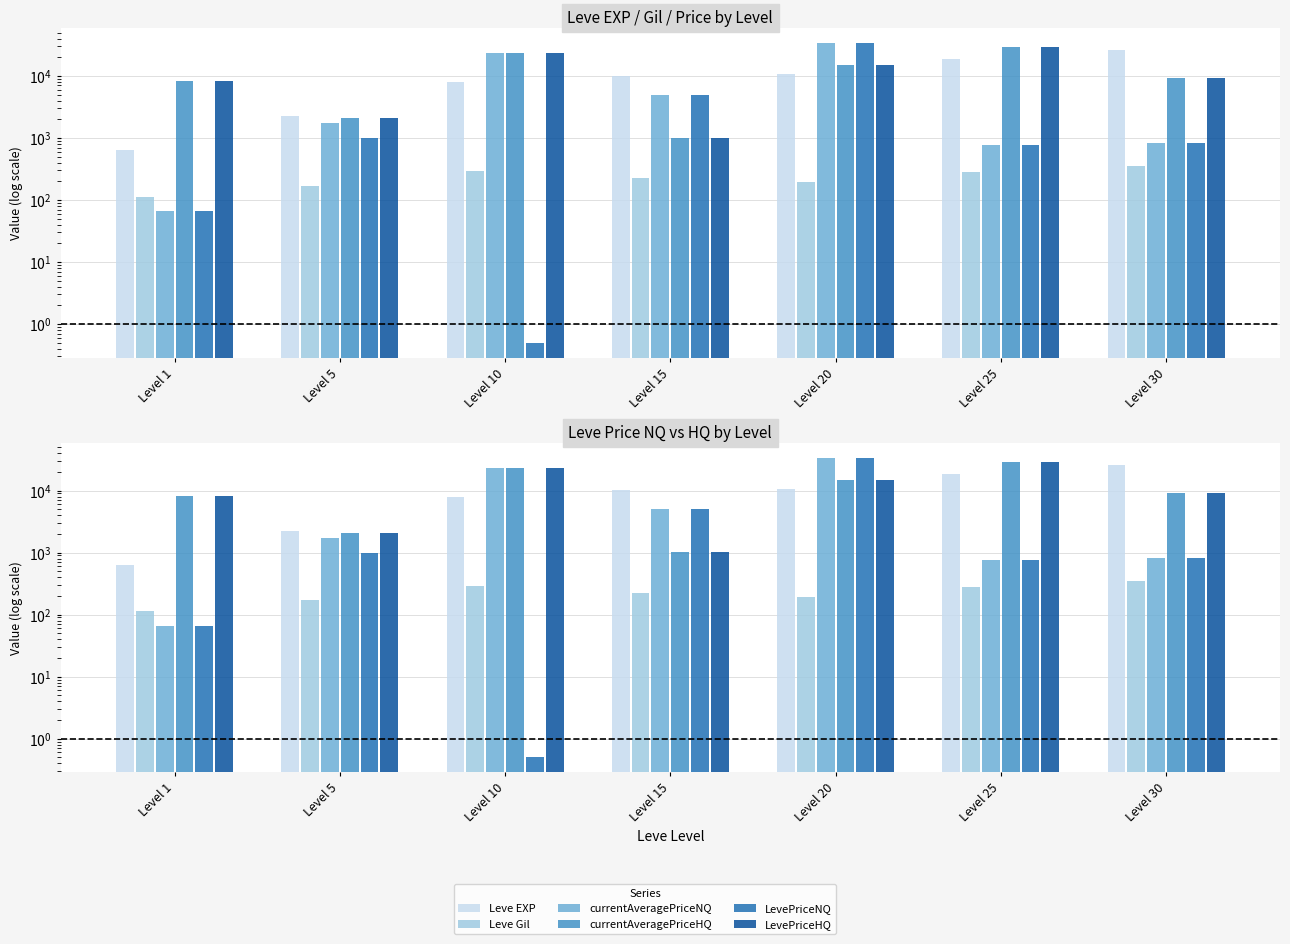

What is the total value across all series at Level 30?

46421.7